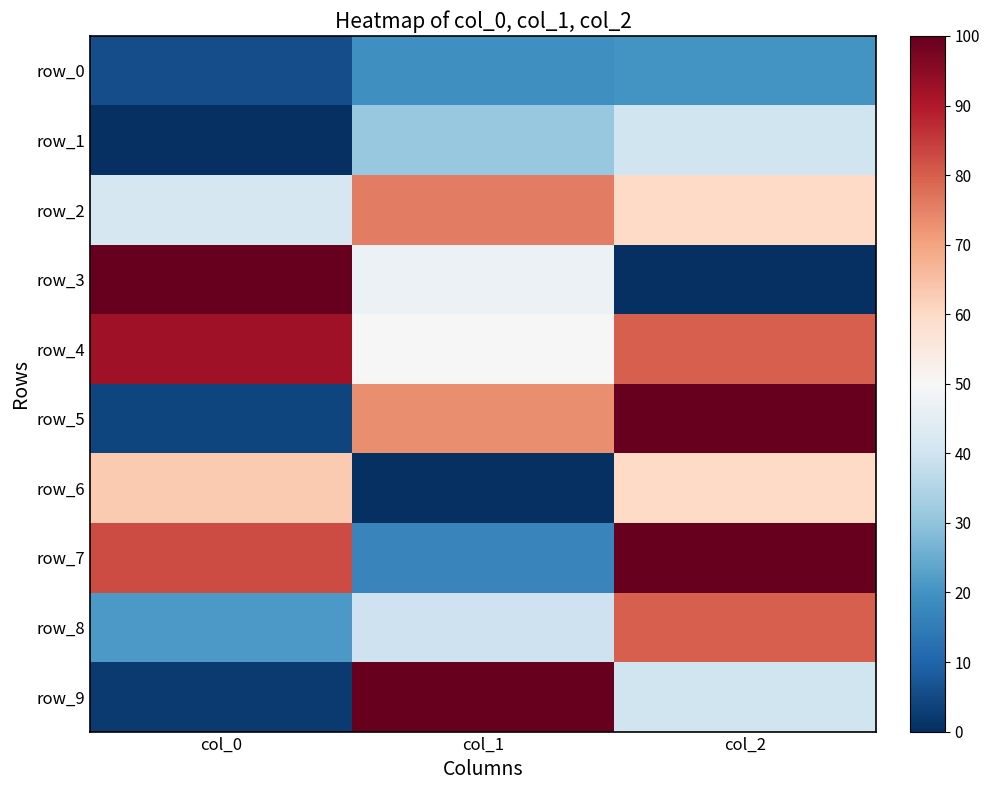

Which series has the largest range (max minus min)?

row_3